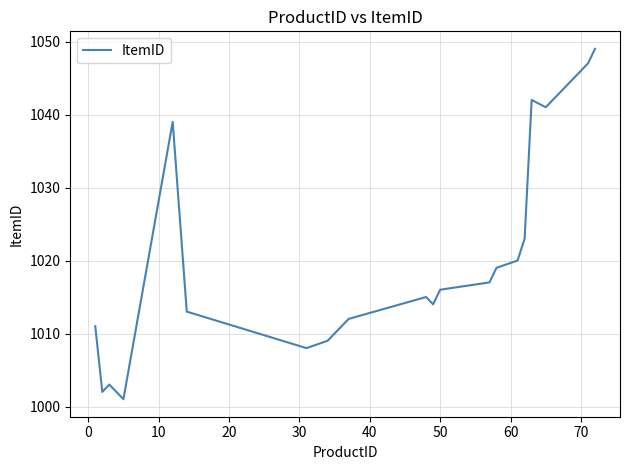

What is the greatest value displayed?

1049